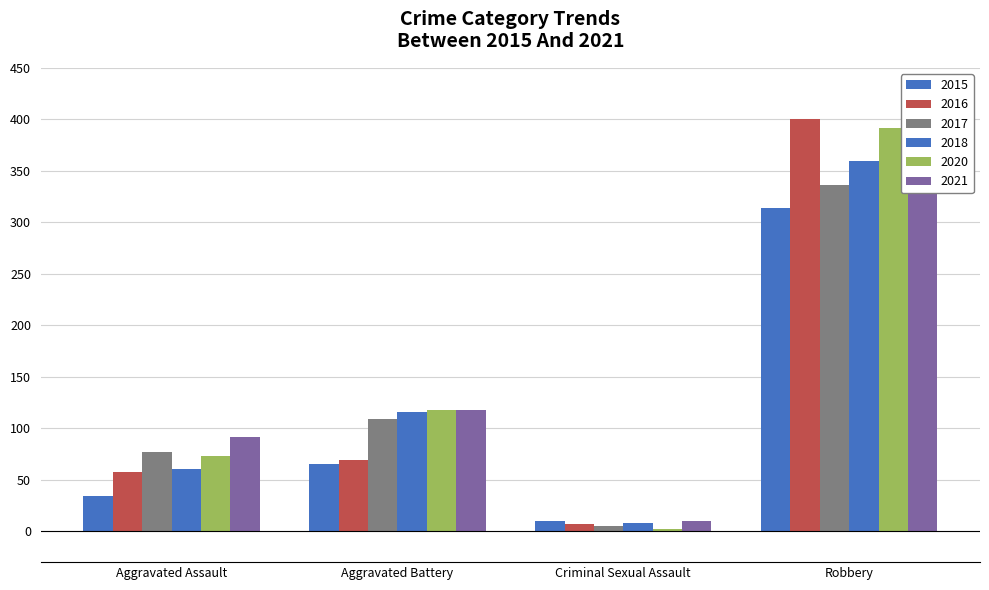

What position from the right is Criminal Sexual Assault?

2